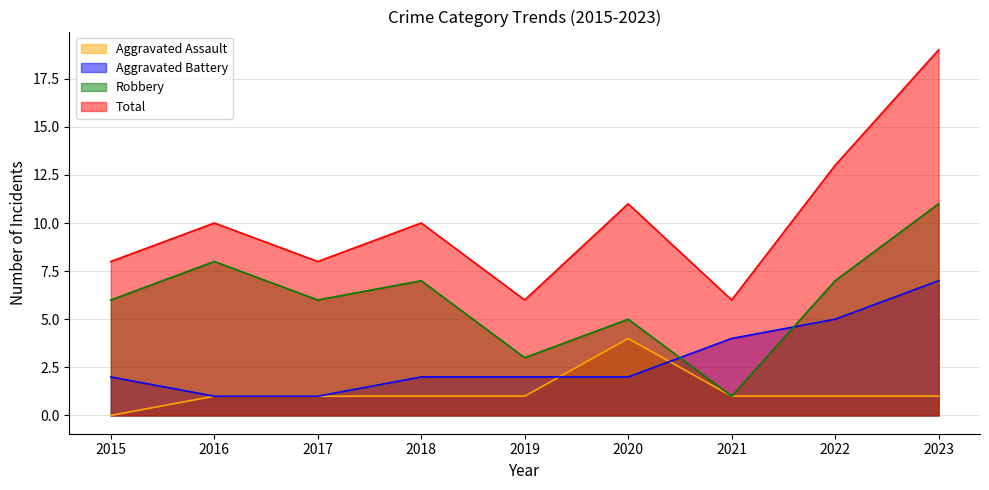

What is the value of the Aggravated Battery point at the 8th from the left?

5